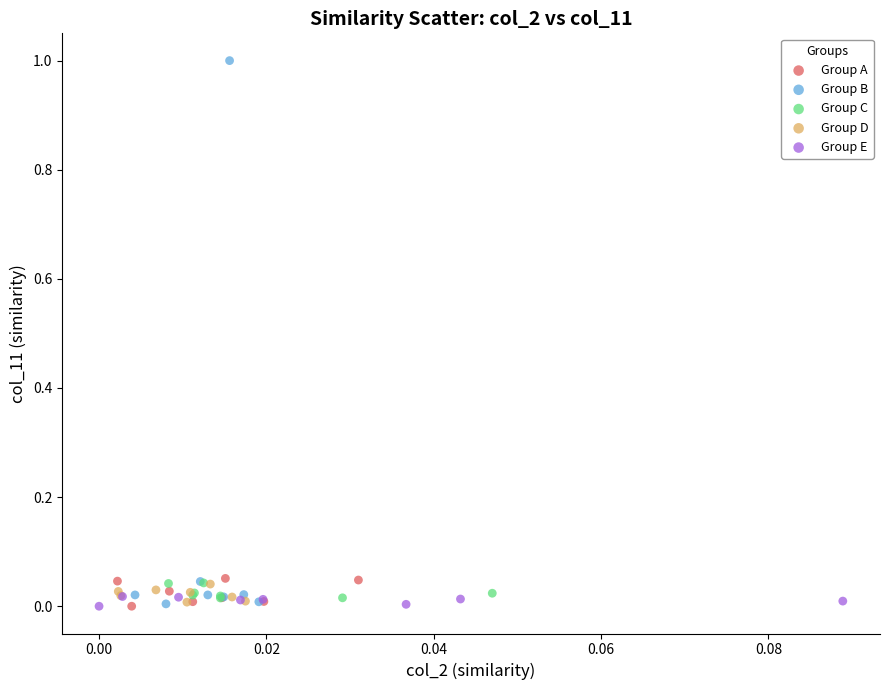

Which series contains the highest Y value?

Group B